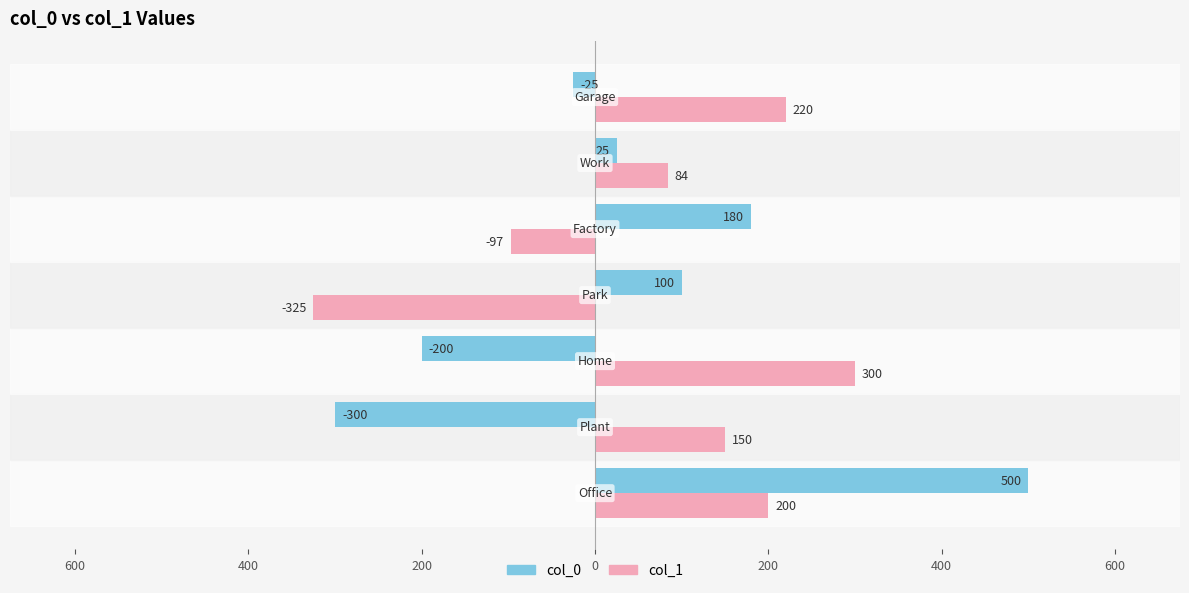

What are all the series names shown in the legend?

col_0, col_1